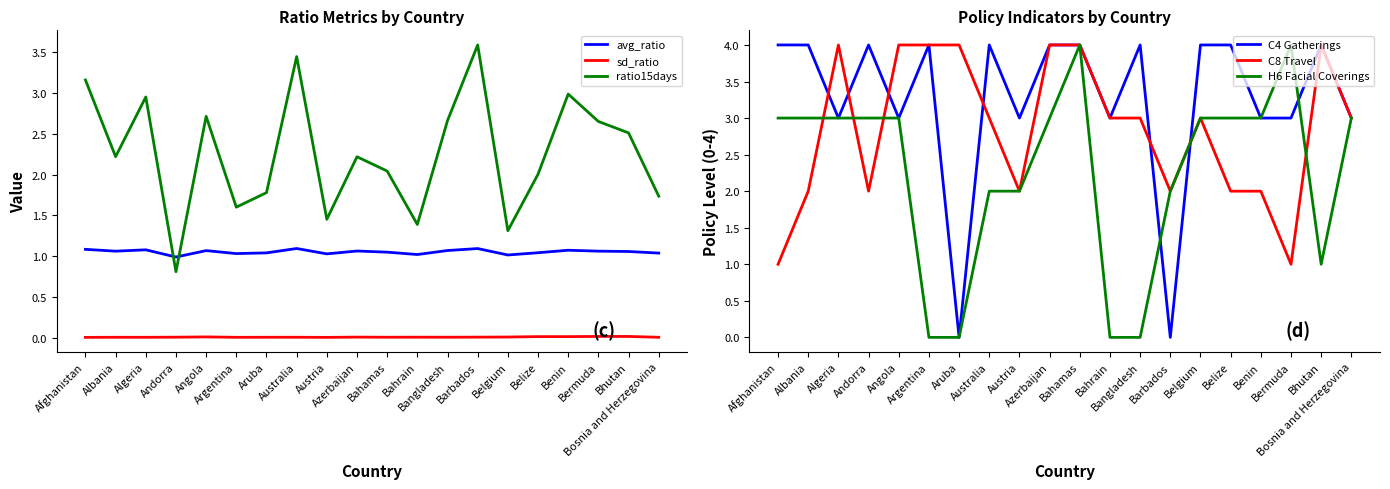

Reading left to right, extract all data points from this chart.

avg_ratio: 1.1	1.1	1.1	1.0	1.1	1.0	1.0	1.1	1.0	1.1	1.0	1.0	1.1	1.1	1.0	1.0	1.1	1.1	1.1	1.0
sd_ratio: 0.0	0.0	0.0	0.0	0.0	0.0	0.0	0.0	0.0	0.0	0.0	0.0	0.0	0.0	0.0	0.0	0.0	0.0	0.0	0.0
ratio15days: 3.2	2.2	3.0	0.8	2.7	1.6	1.8	3.4	1.5	2.2	2.0	1.4	2.7	3.6	1.3	2.0	3.0	2.7	2.5	1.7
C4 Gatherings: 4.0	4.0	3.0	4.0	3.0	4.0	0.0	4.0	3.0	4.0	4.0	3.0	4.0	0.0	4.0	4.0	3.0	3.0	4.0	3.0
C8 Travel: 1.0	2.0	4.0	2.0	4.0	4.0	4.0	3.0	2.0	4.0	4.0	3.0	3.0	2.0	3.0	2.0	2.0	1.0	4.0	3.0
H6 Facial Coverings: 3.0	3.0	3.0	3.0	3.0	0.0	0.0	2.0	2.0	3.0	4.0	0.0	0.0	2.0	3.0	3.0	3.0	4.0	1.0	3.0